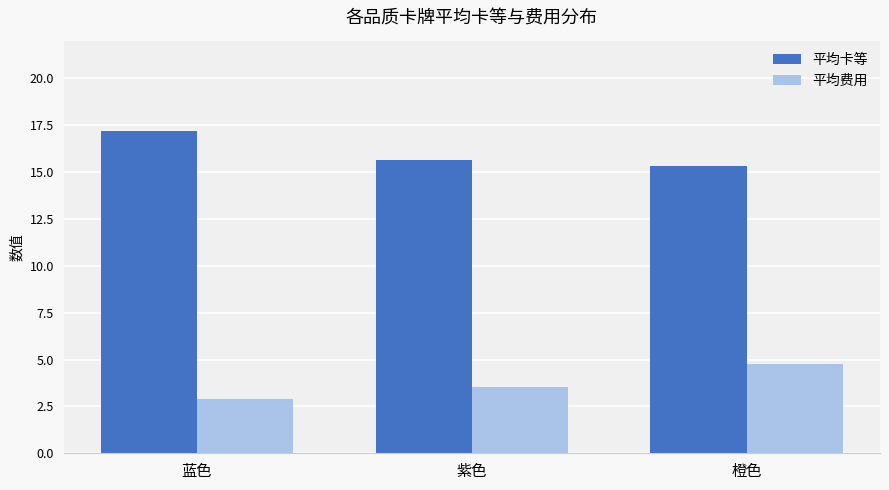

List the series in order of their overall mean, lowest first.

平均费用, 平均卡等